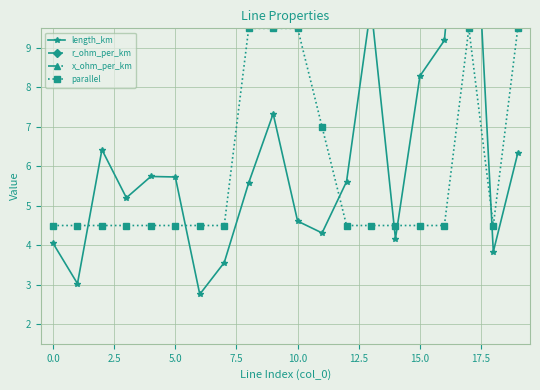

Count the parallel values in the range 4 to 9.

15